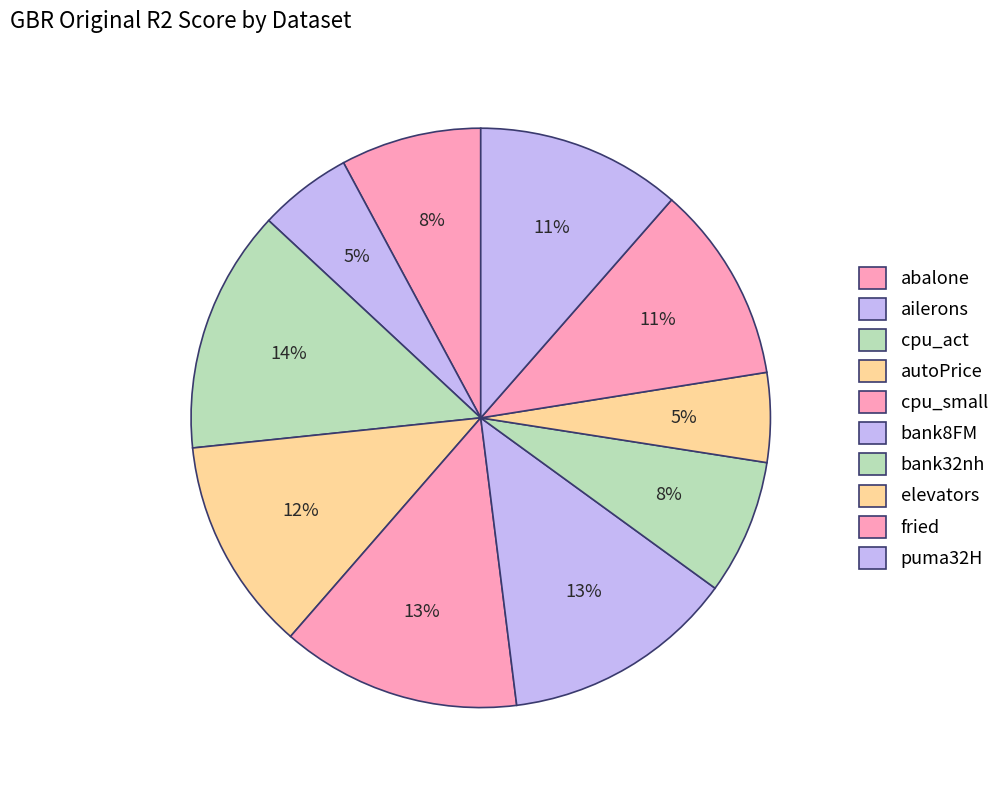

True or false: puma32H accounts for 21% of the total.

False